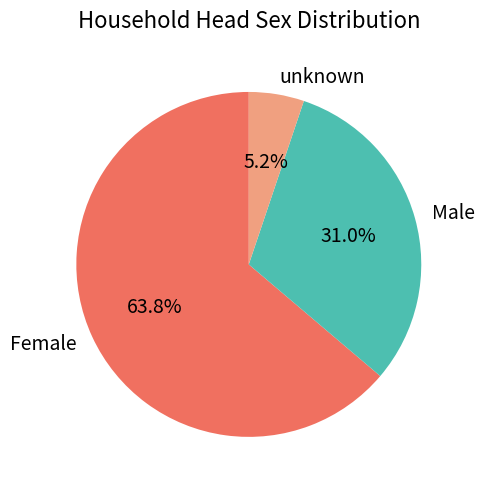

Count the number of slices in the pie.

3